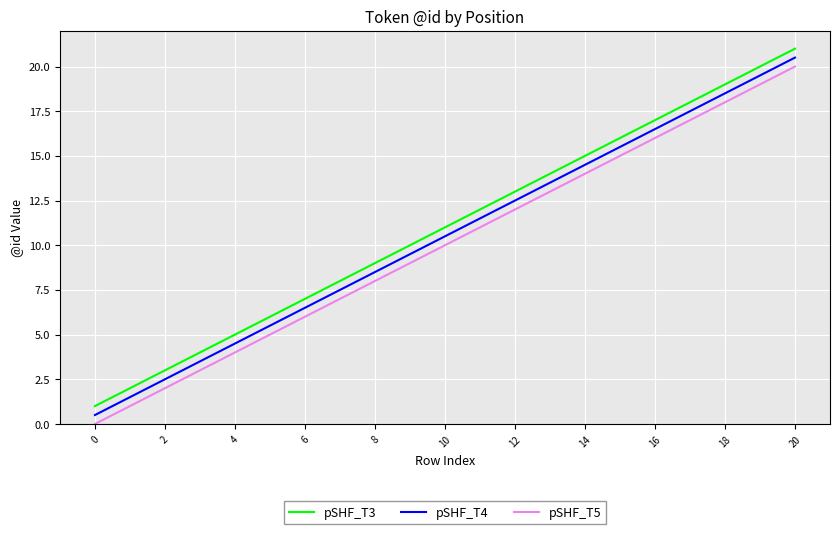

What is the difference between the maximum and second lowest values in the pSHF_T3 series?

19.0